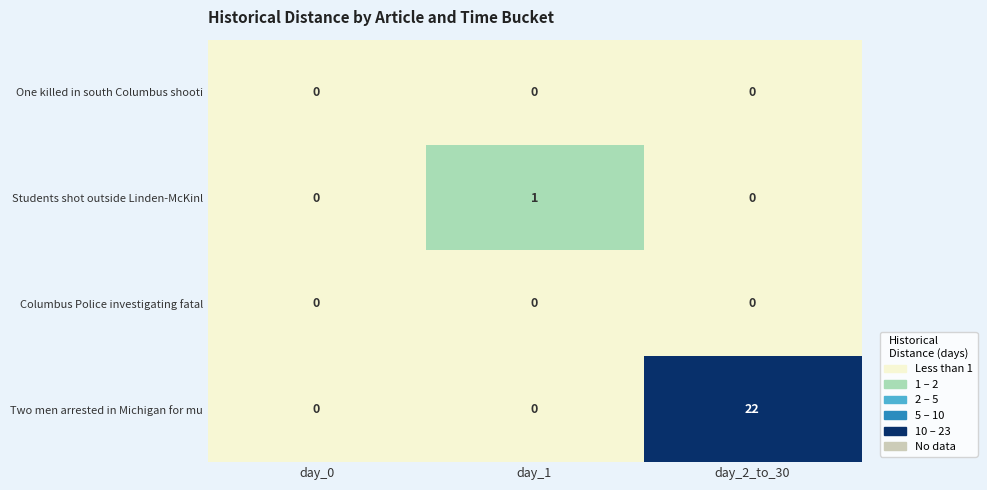

At how many categories does at least one series exceed 9?

1